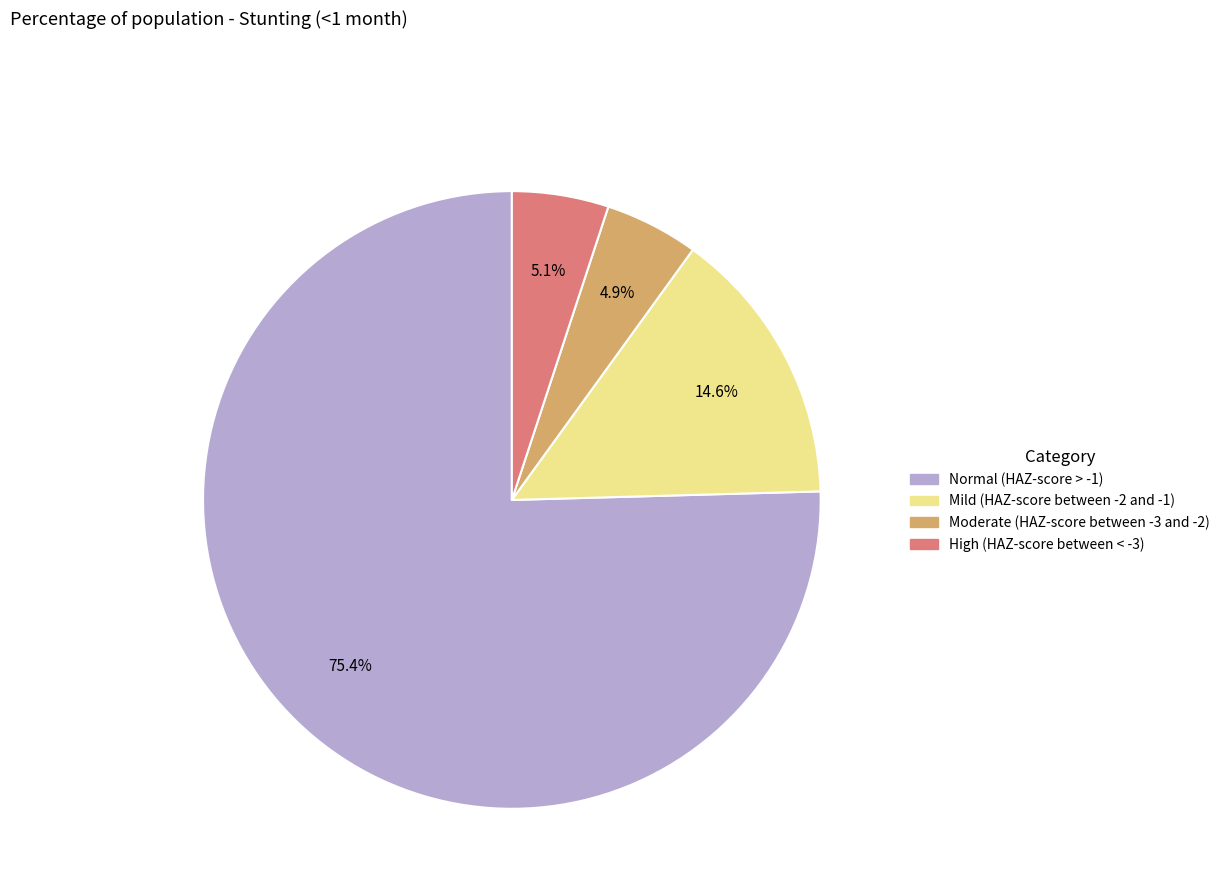

True or false: Mild (HAZ-score between -2 and -1) accounts for 15% of the total.

True